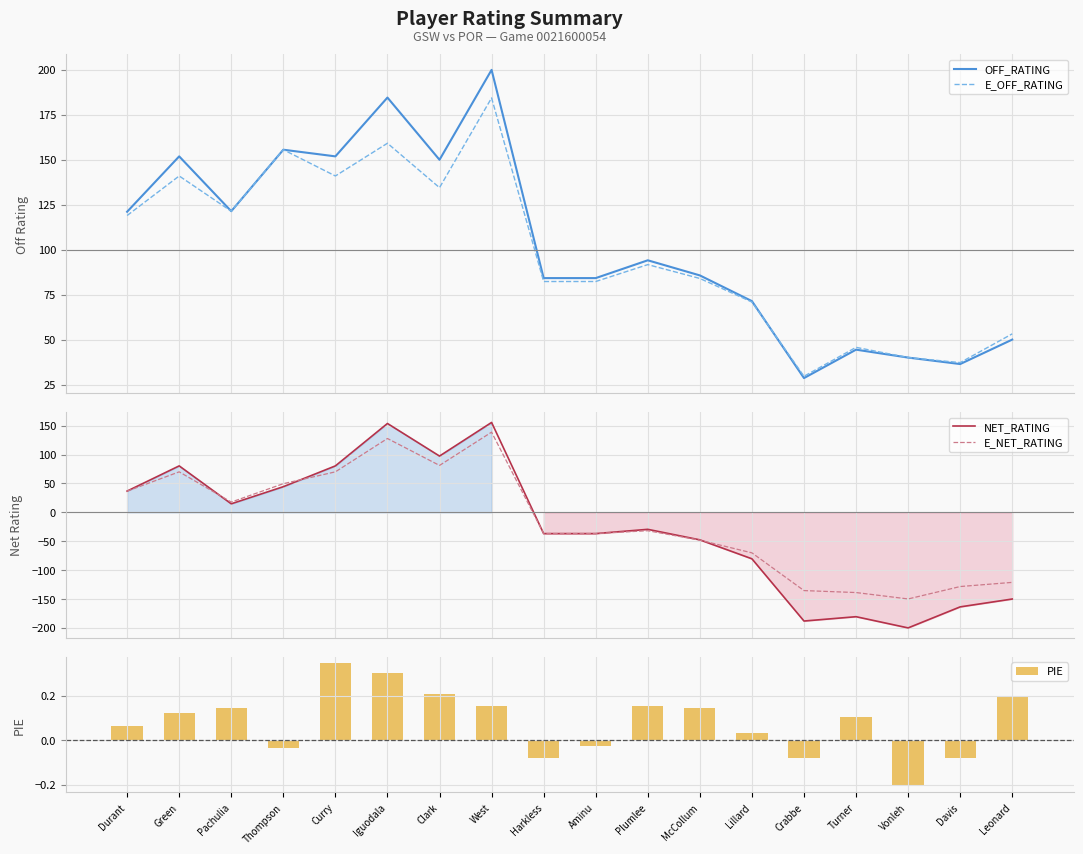

How many values in NET_RATING are above zero?

8